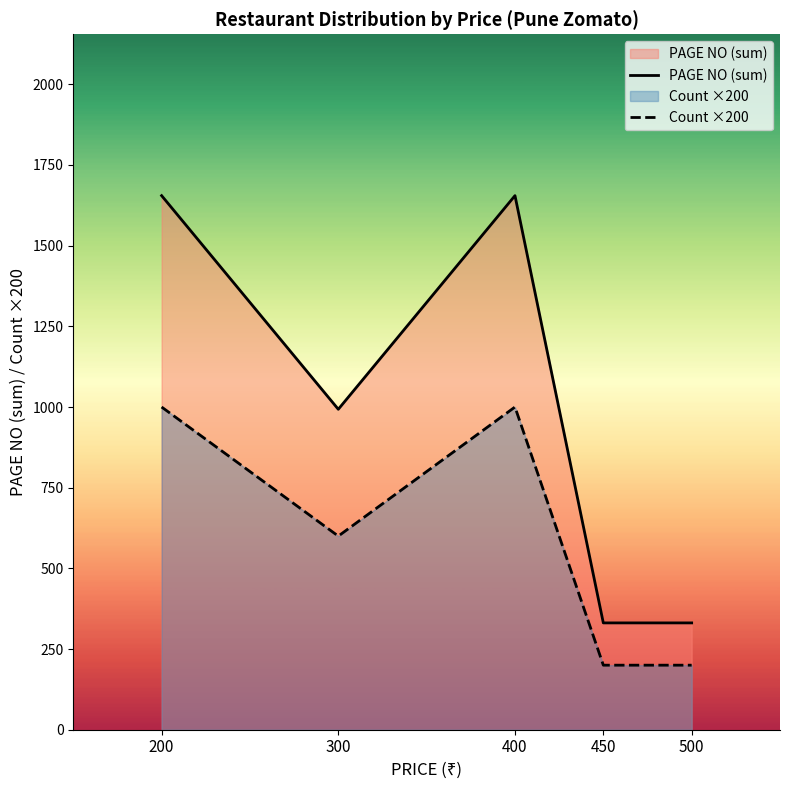

At which label is Count ×200 closest to 600?

300